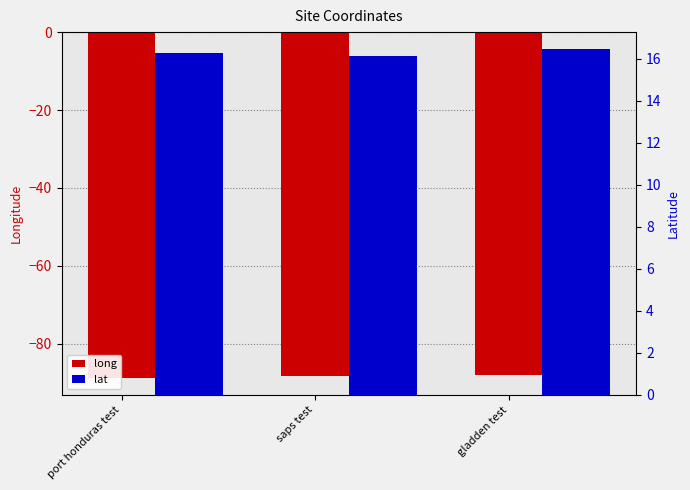

At which category does the chart reach its minimum across all series?

port honduras test